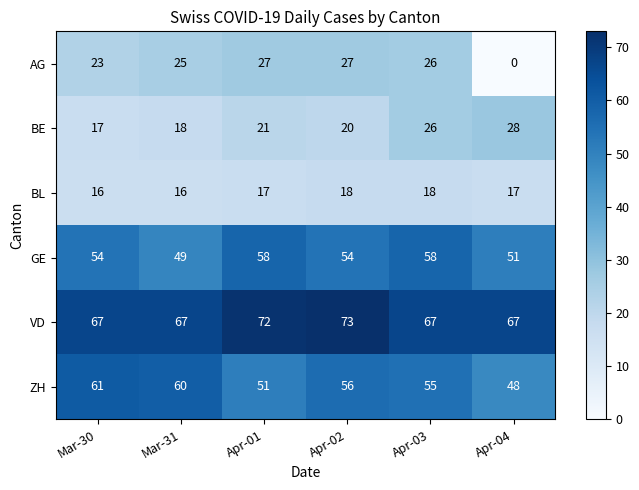

What is the maximum value shown in the chart?

73